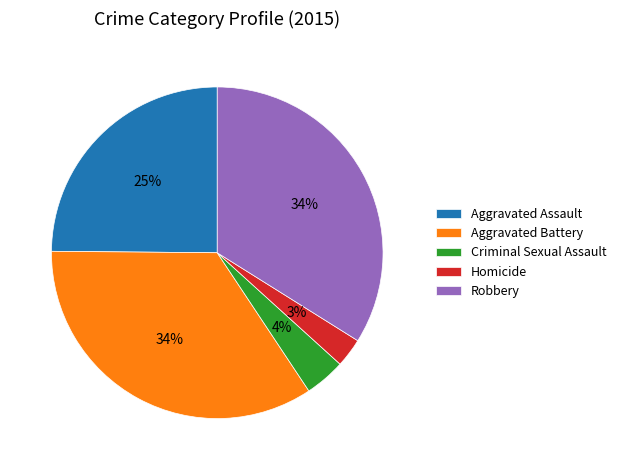

Which has a higher value, Criminal Sexual Assault or Homicide?

Criminal Sexual Assault